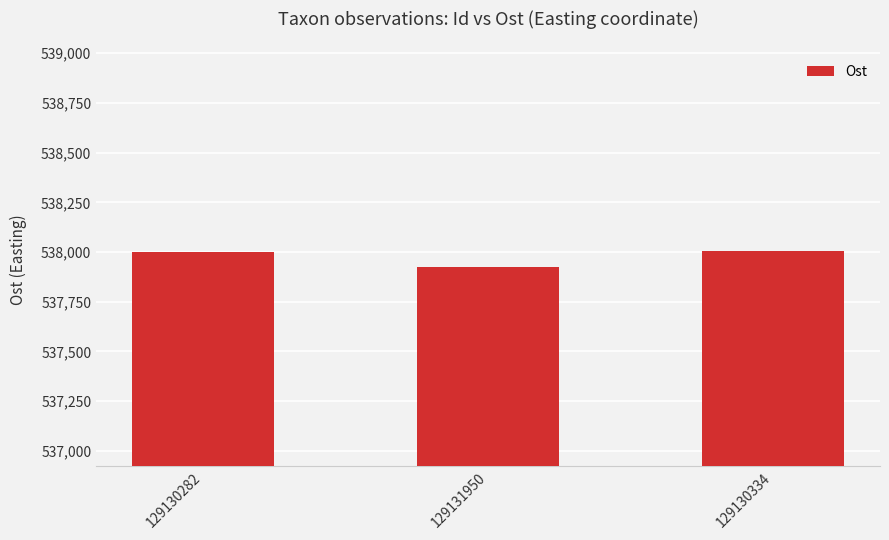

What is the maximum value shown in the chart?

538004